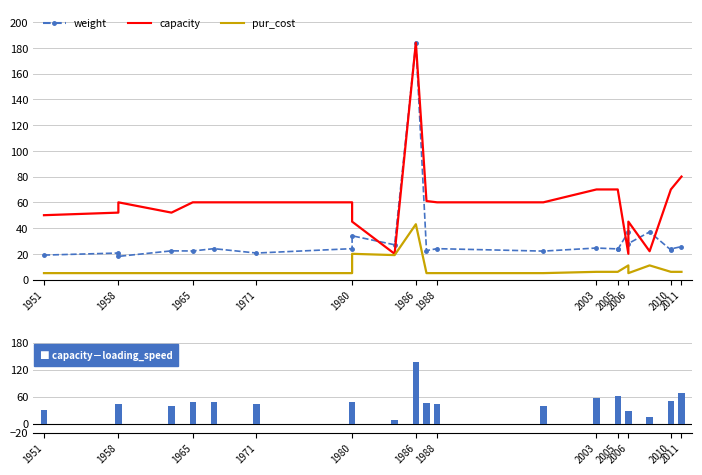

What is the minimum value shown in the chart?

5.0